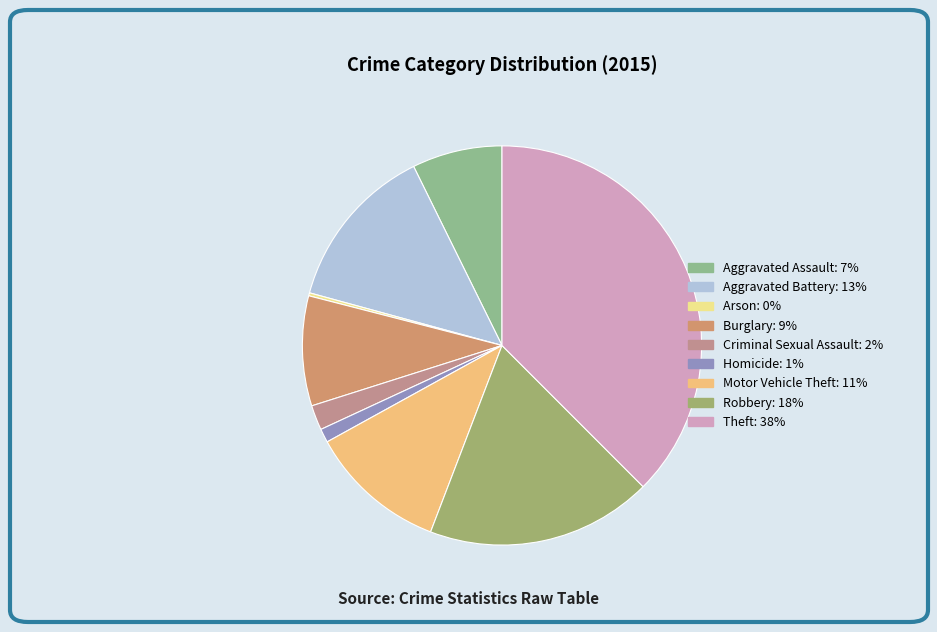

Rank the categories by value from highest to lowest.

Theft, Robbery, Aggravated Battery, Motor Vehicle Theft, Burglary, Aggravated Assault, Criminal Sexual Assault, Homicide, Arson